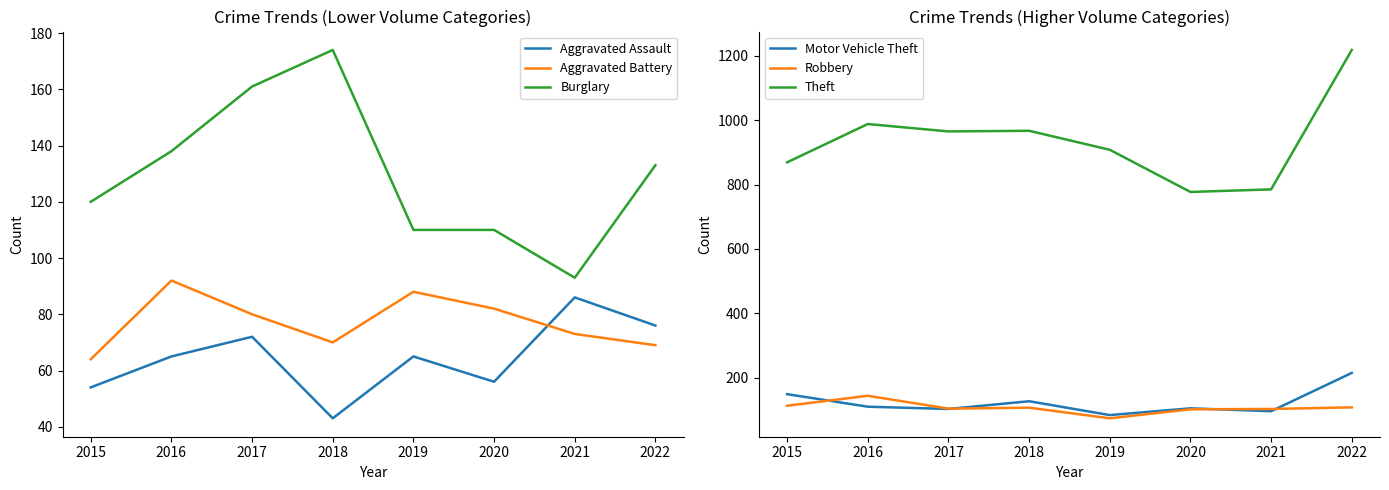

Reading left to right, list all the values displayed in this chart.

Aggravated Assault: 2015=54	2016=65	2017=72	2018=43	2019=65	2020=56	2021=86	2022=76
Aggravated Battery: 2015=64	2016=92	2017=80	2018=70	2019=88	2020=82	2021=73	2022=69
Burglary: 2015=120	2016=138	2017=161	2018=174	2019=110	2020=110	2021=93	2022=133
Motor Vehicle Theft: 2015=149	2016=110	2017=103	2018=127	2019=84	2020=105	2021=96	2022=215
Robbery: 2015=113	2016=144	2017=104	2018=107	2019=74	2020=102	2021=103	2022=108
Theft: 2015=869	2016=988	2017=965	2018=967	2019=908	2020=777	2021=785	2022=1218